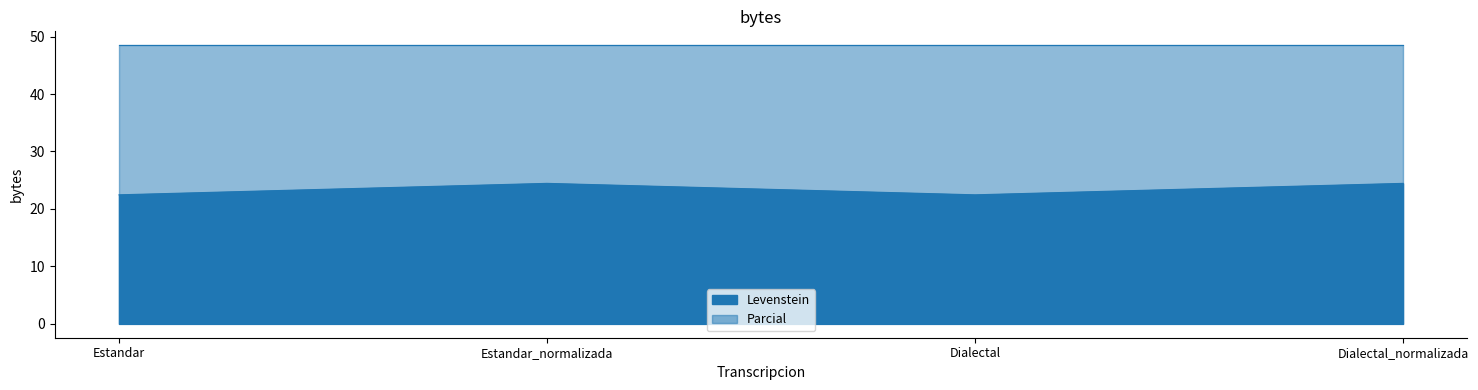

What is the change in value from Estandar to Estandar_normalizada?

+2.0